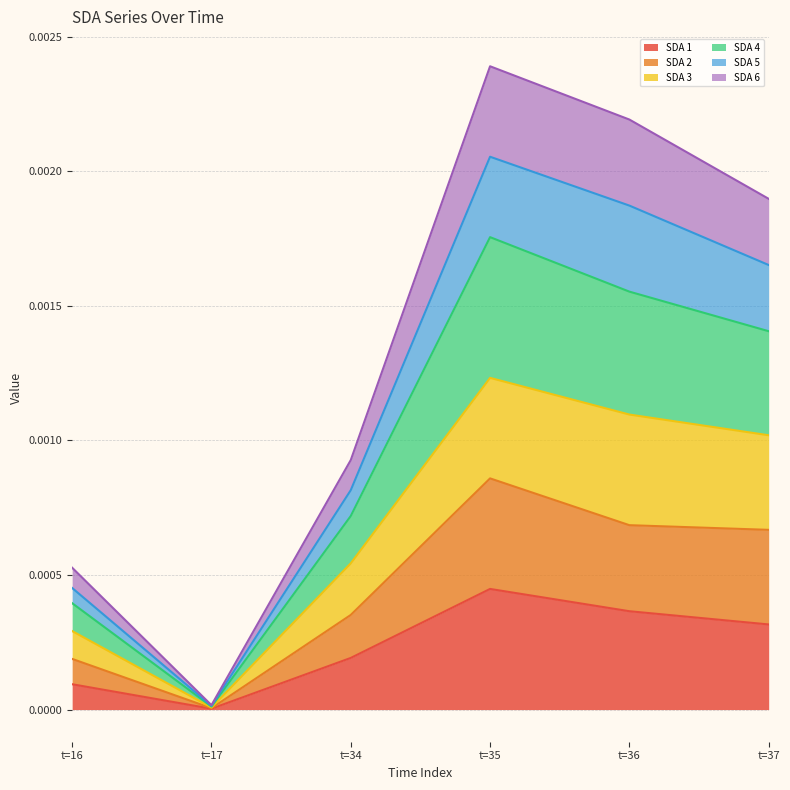

Which category has the lowest value in the SDA 1 series?

t=17